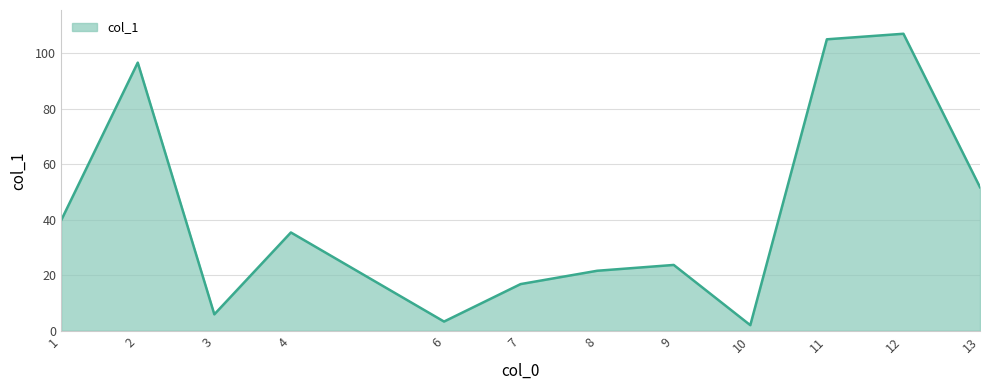

What is the sum of all values?

508.8